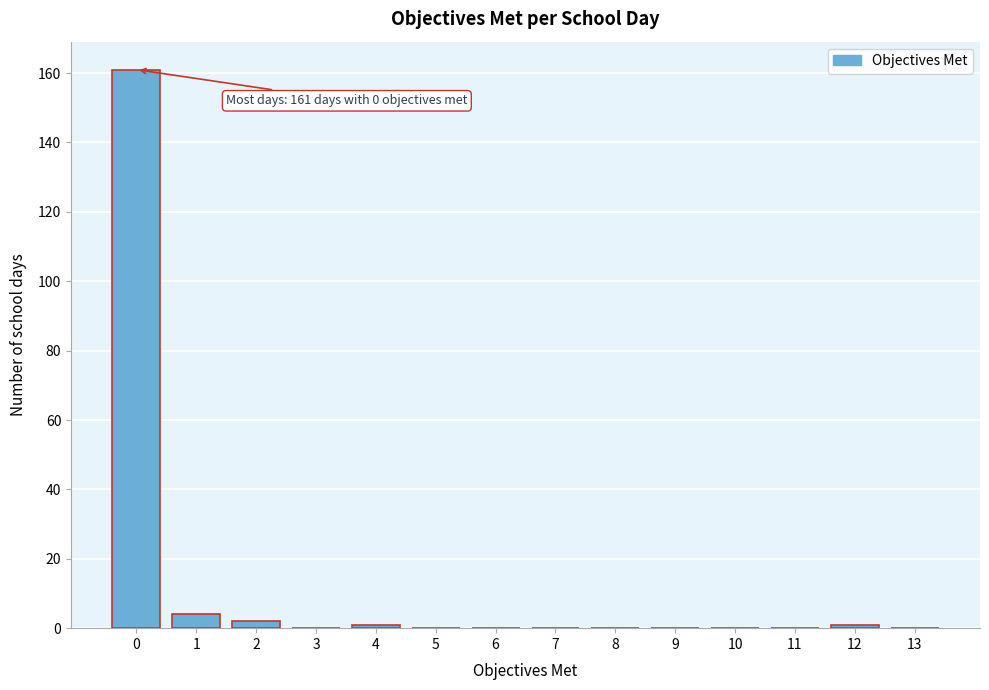

Reading left to right, extract all data points from this chart.

0=161	1=4	2=2	3=0	4=1	5=0	6=0	7=0	8=0	9=0	10=0	11=0	12=1	13=0